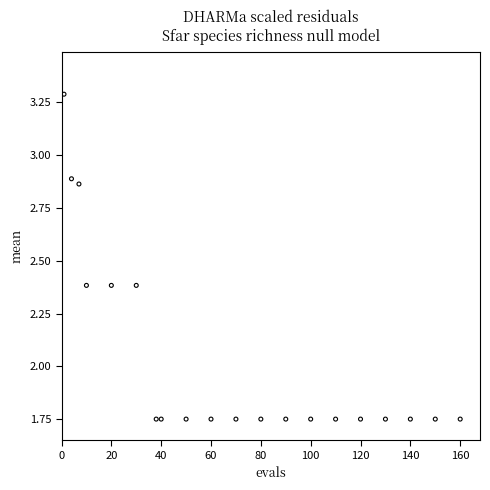

What is the range of X values (max minus min)?

159.0